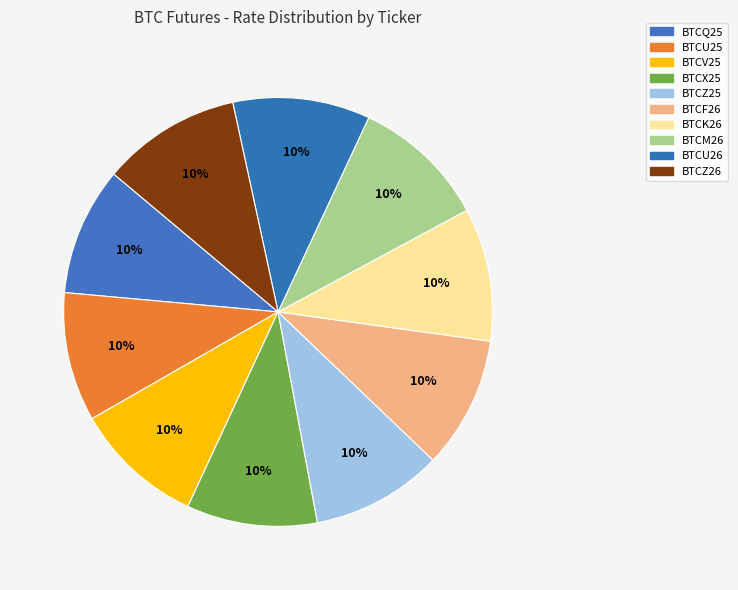

How many segments does this pie chart have?

10